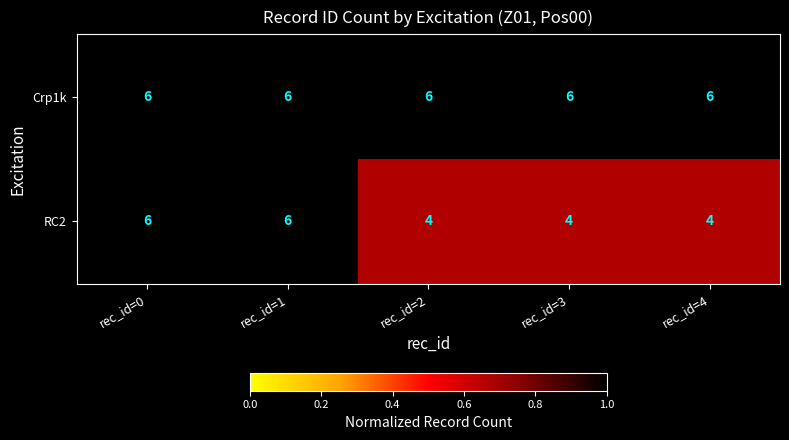

What is the spread (max minus min) of values at rec_id=3?

2